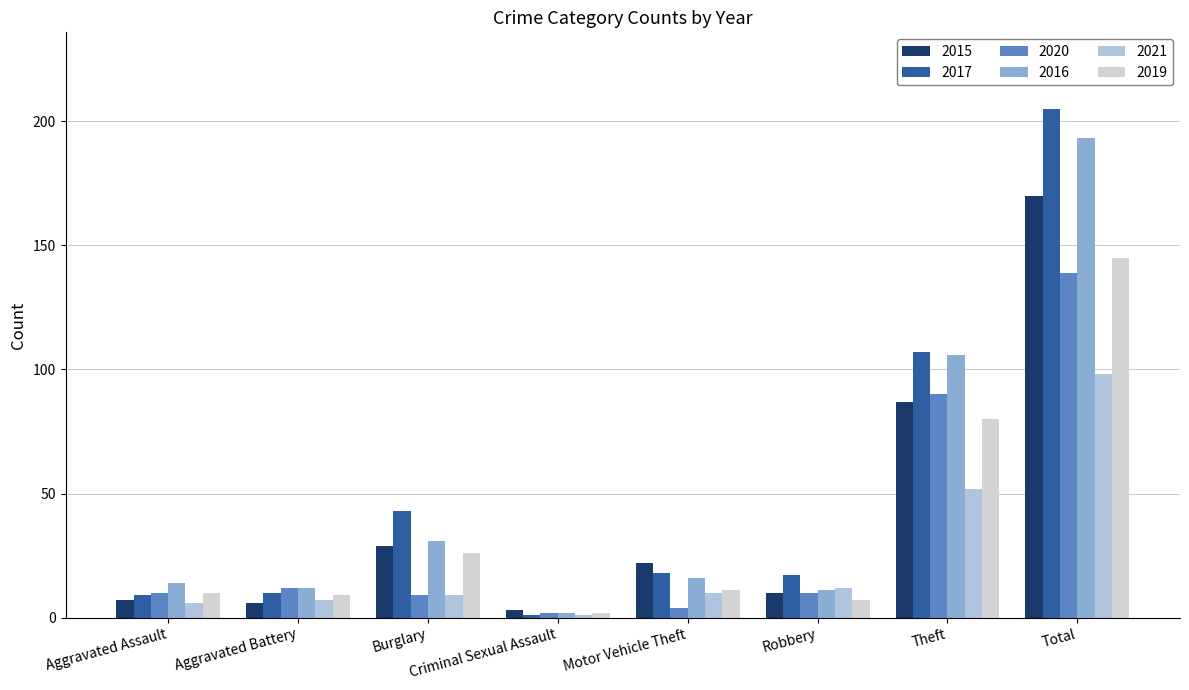

Which series changed the most between Motor Vehicle Theft and Theft?

2016